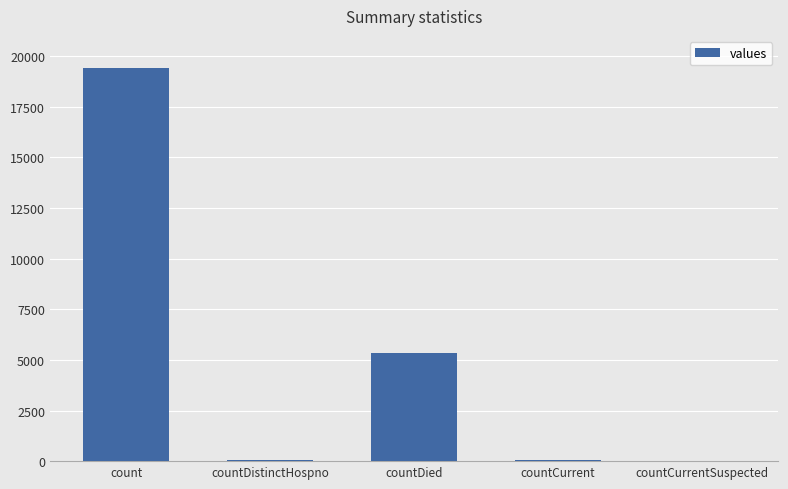

The value at countDied is 5357. True or false?

True